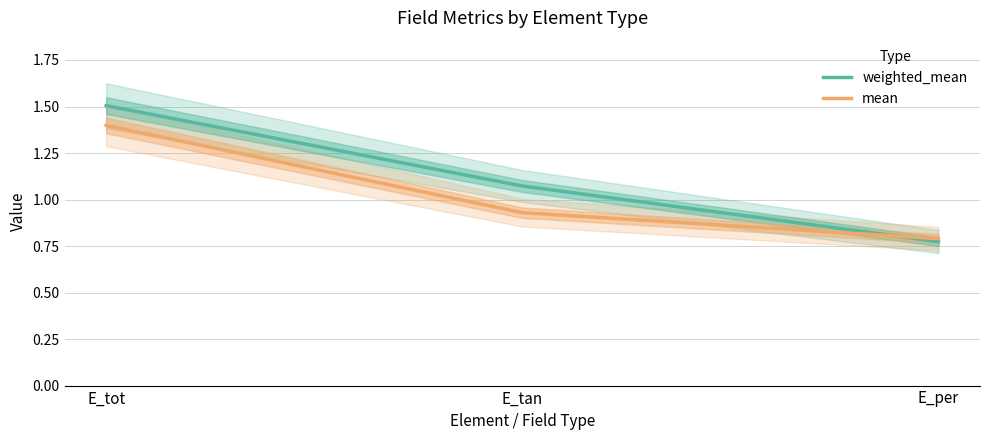

What is the difference between the maximum and minimum values in the mean series?

0.6